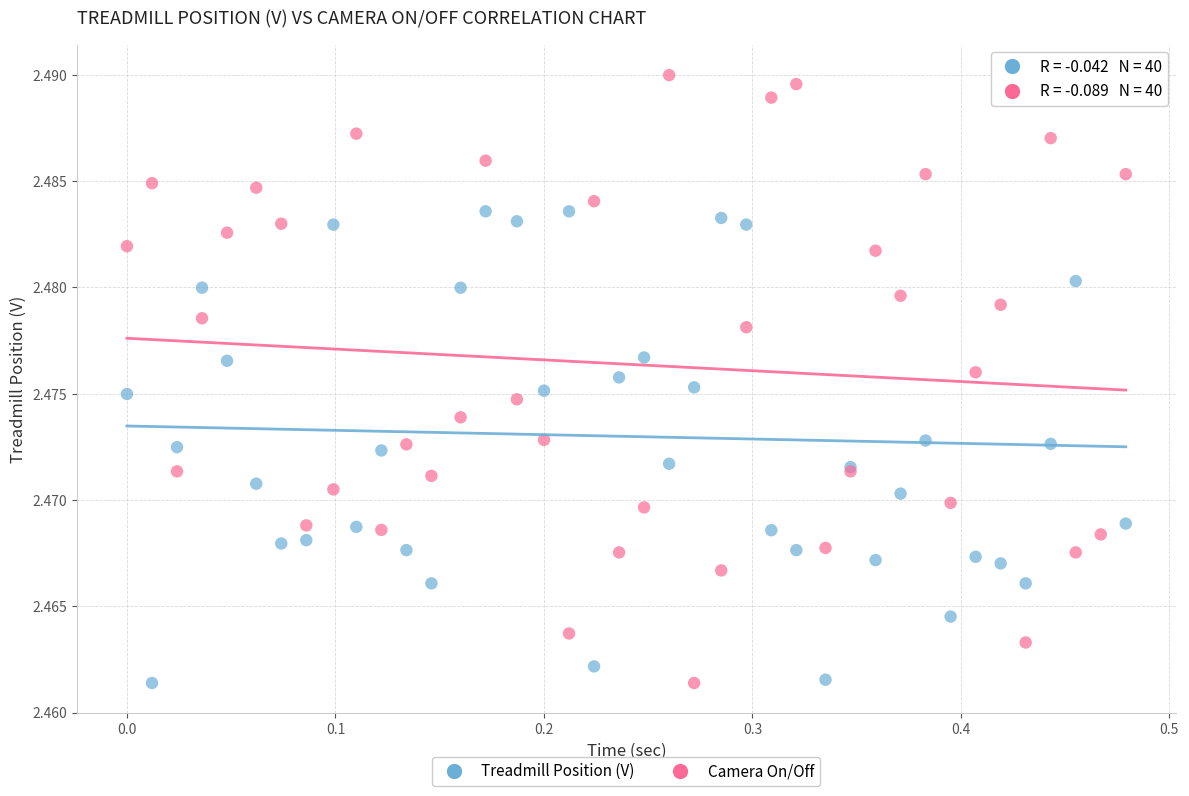

What is the X range (max minus min) for the scatter plot?

0.5